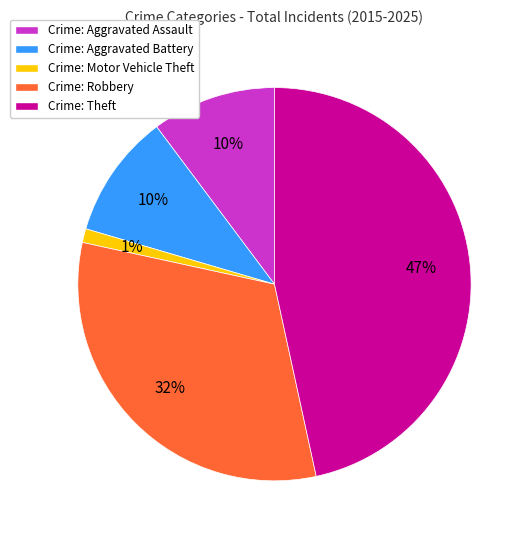

Does any single category account for the majority?

No